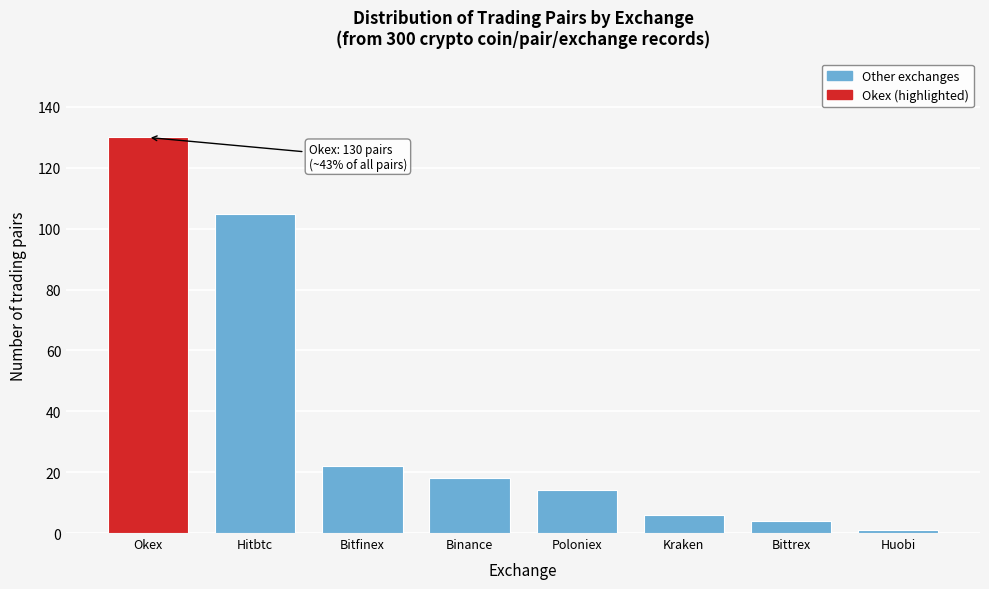

Reading right to left, what are all the values shown in this chart?

1	4	6	14	18	22	105	130